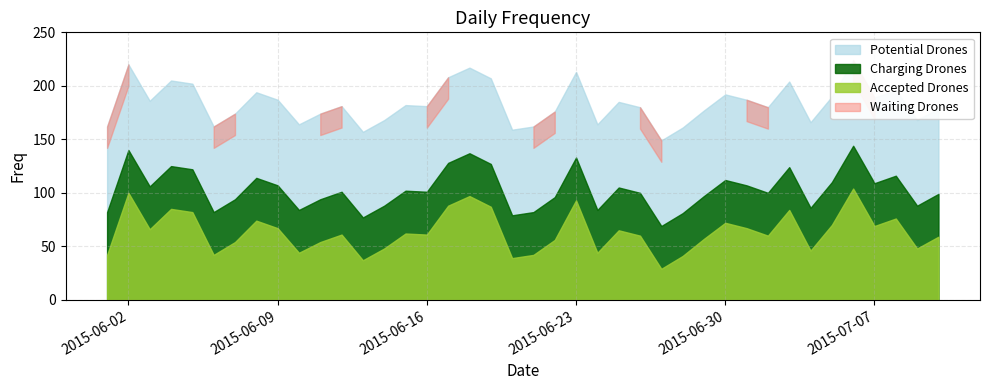

Which has a higher value, 2015-06-01 or 2015-06-23?

2015-06-23